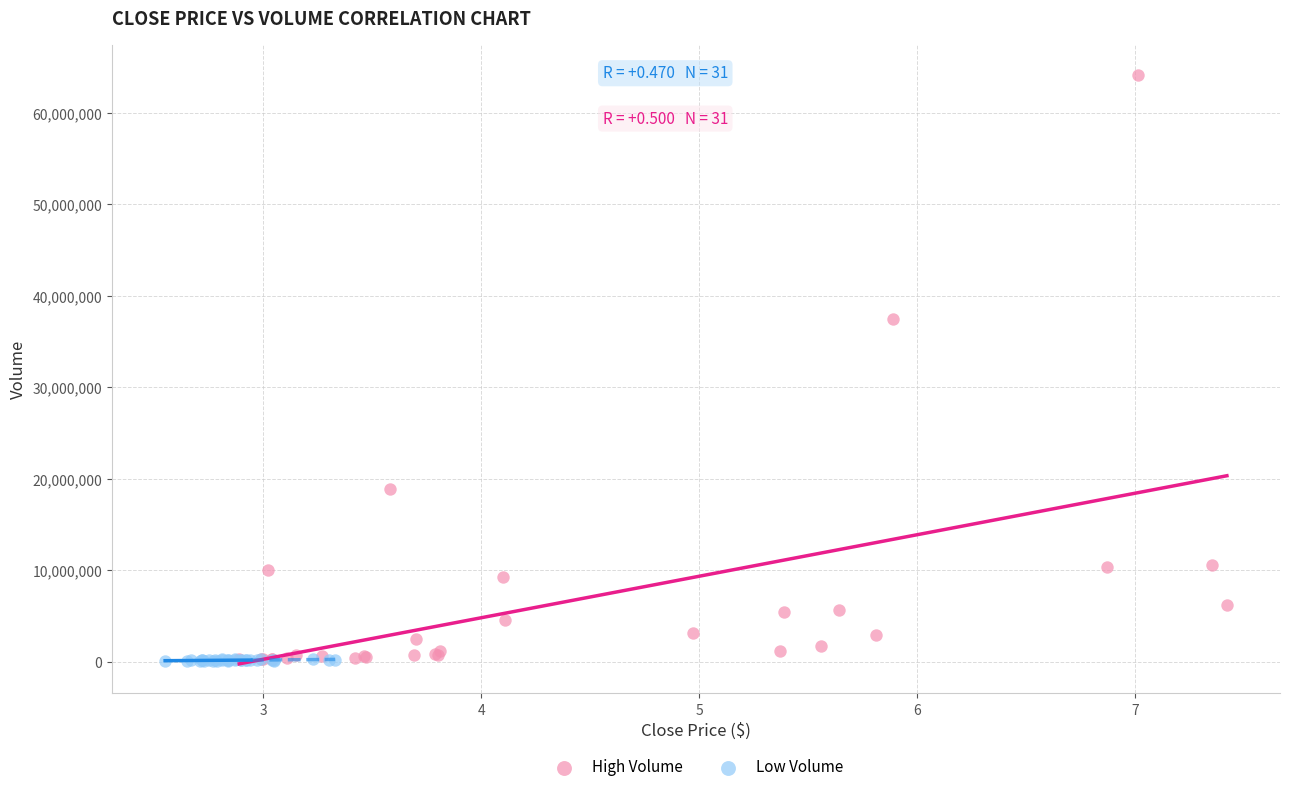

Which series reaches the maximum Y coordinate?

High Volume